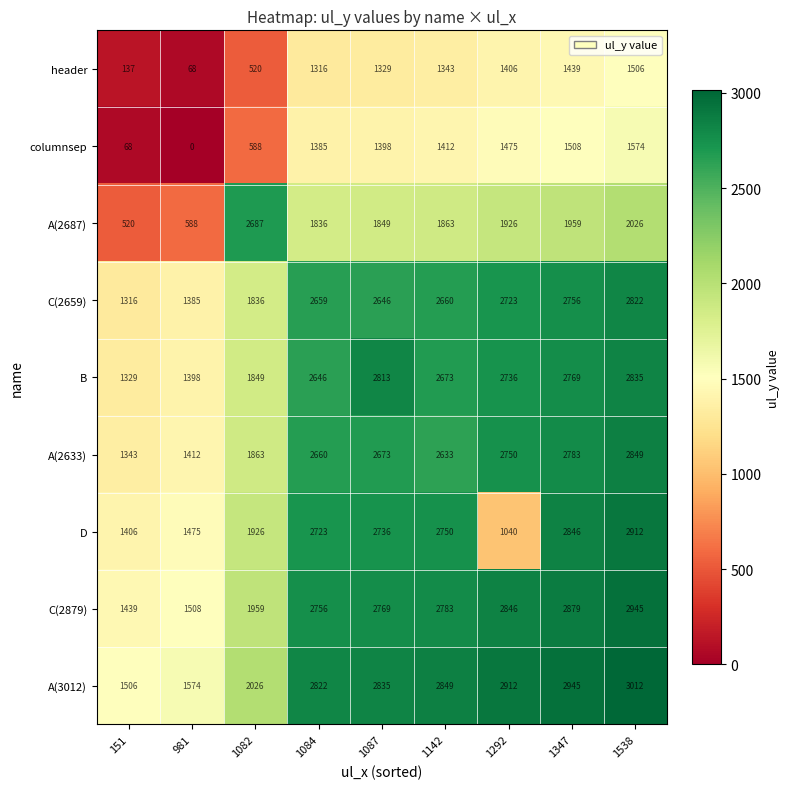

At 1084, list the series in order from largest to smallest.

A(3012), C(2879), D, A(2633), C(2659), B, A(2687), columnsep, header